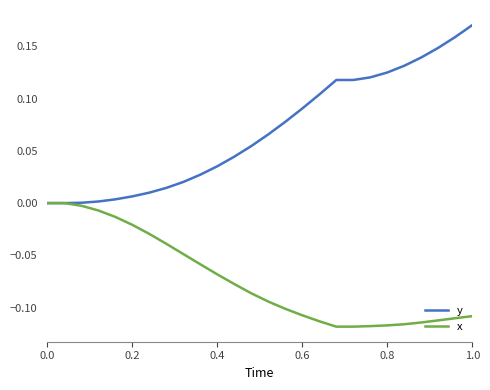

Rank the series by their average value, from highest to lowest.

y, x